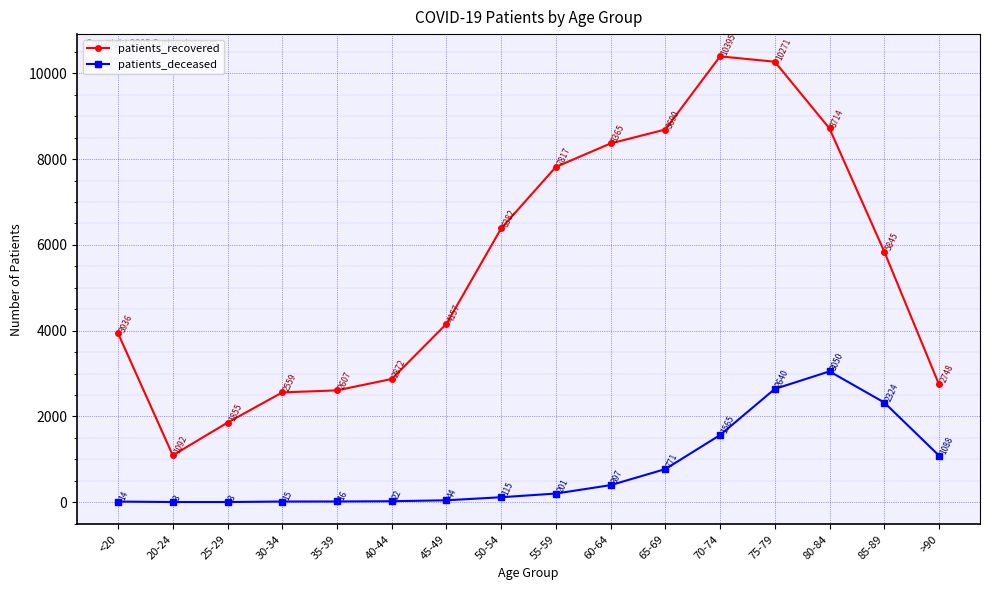

What is the spread (max minus min) of values at <20?

3922